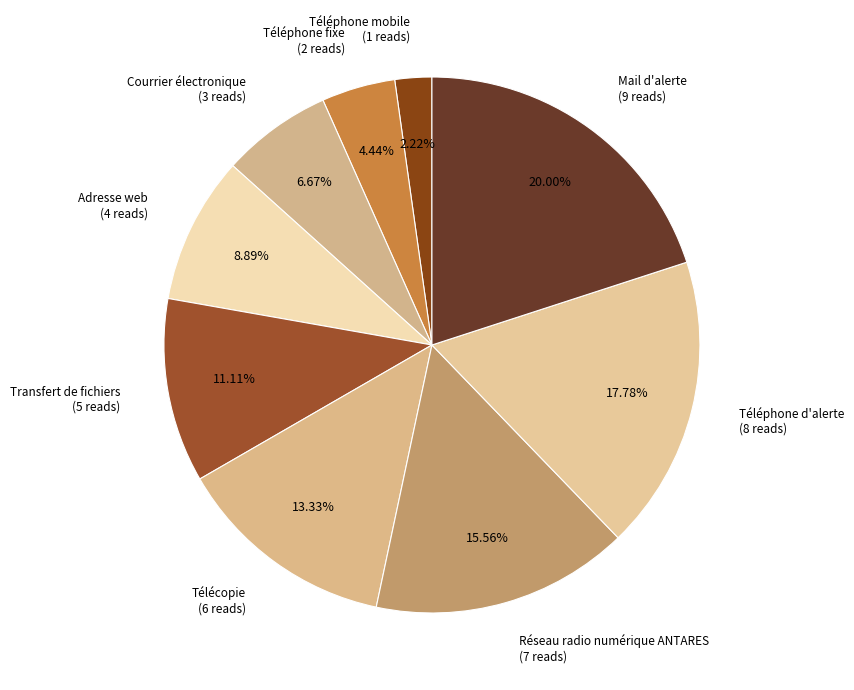

Count the number of slices in the pie.

9